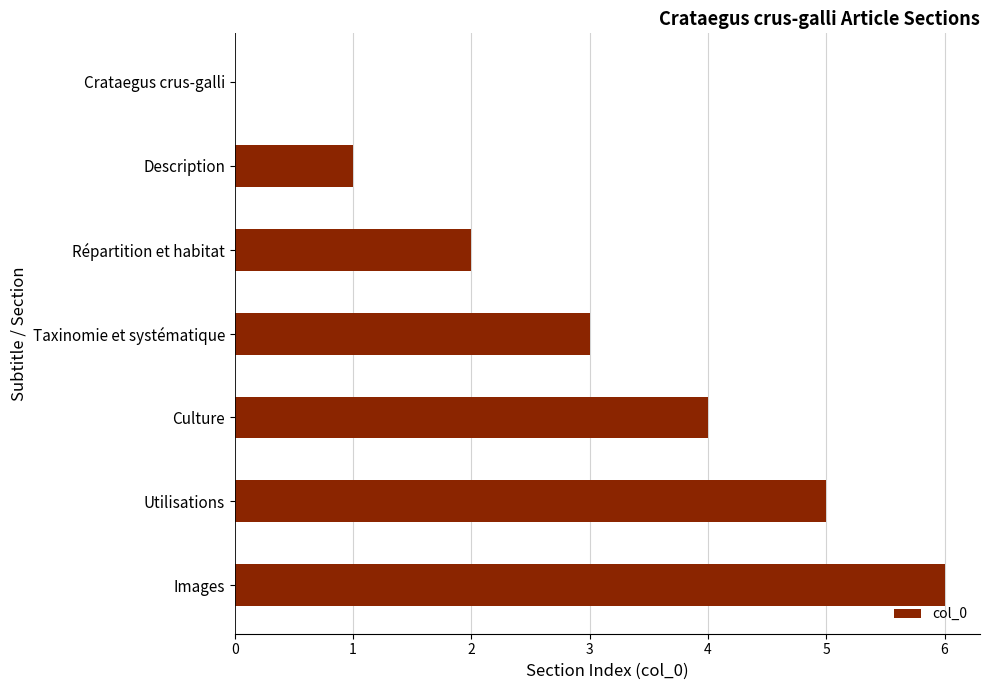

How many values are between 1 and 5?

5